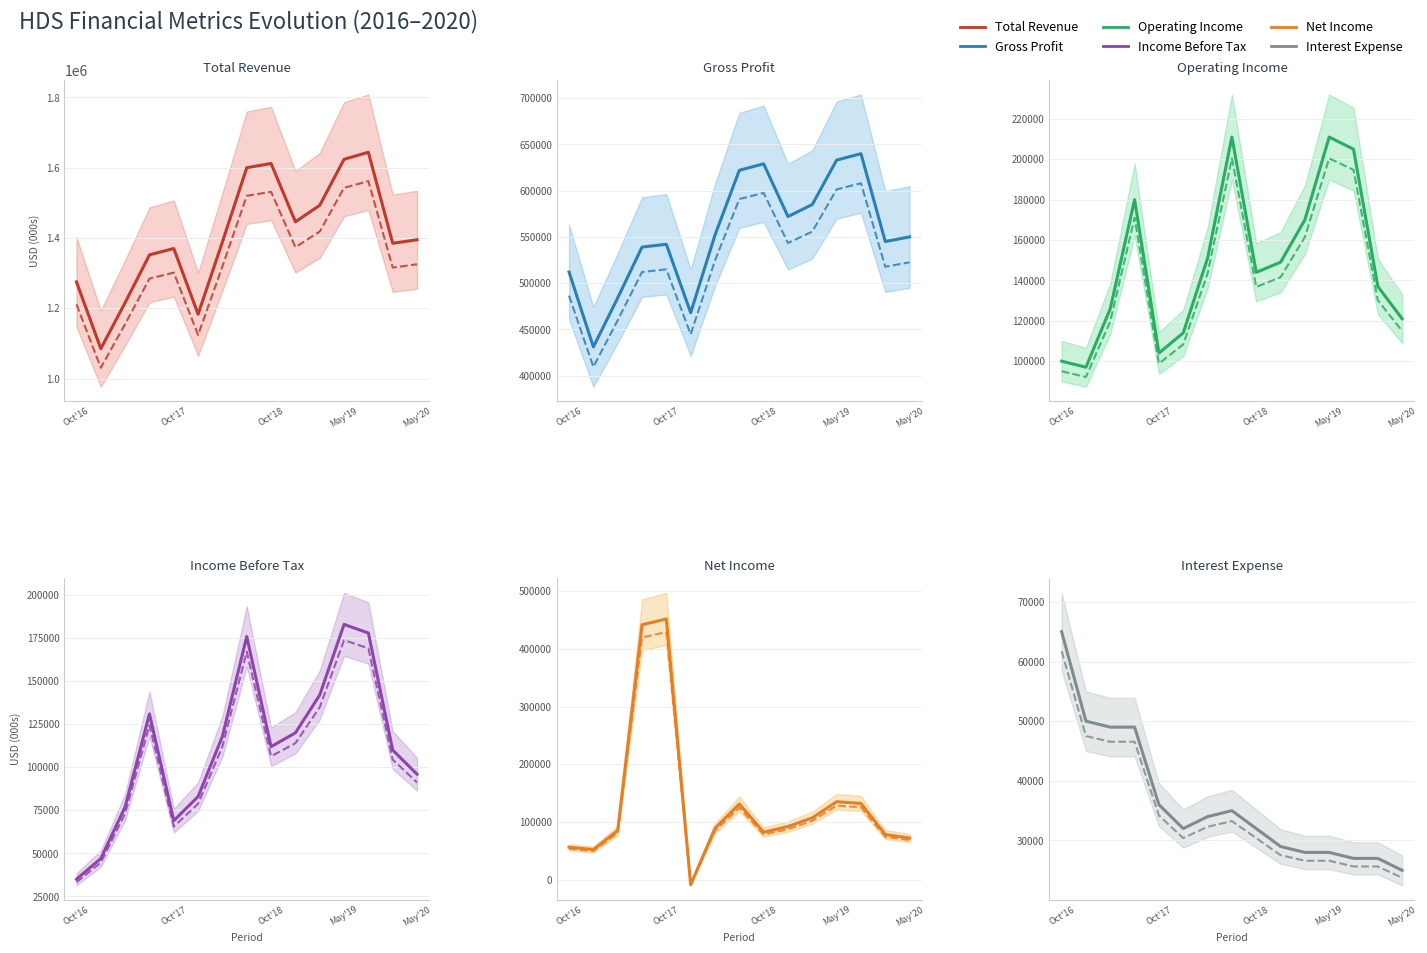

Is the value of Interest Expense at 13 greater than the value of Net Income at 12?

No